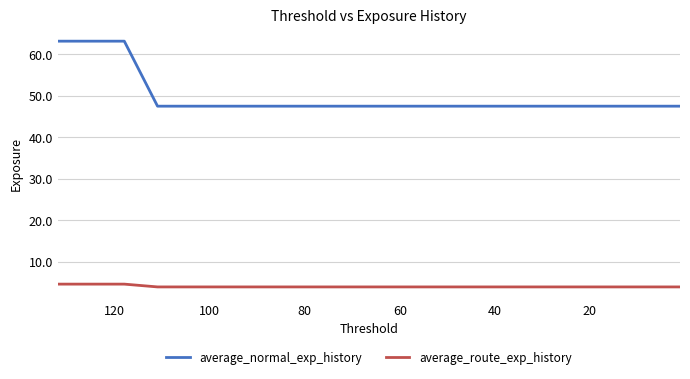

True or false: average_normal_exp_history and average_route_exp_history intersect in this chart.

False